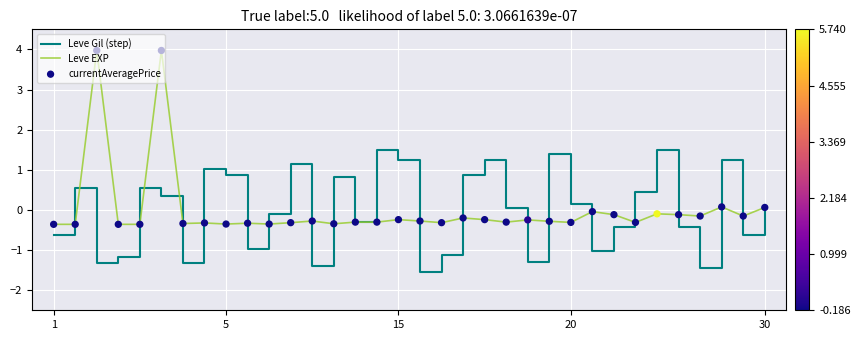

Which series has the largest range (max minus min)?

Leve EXP